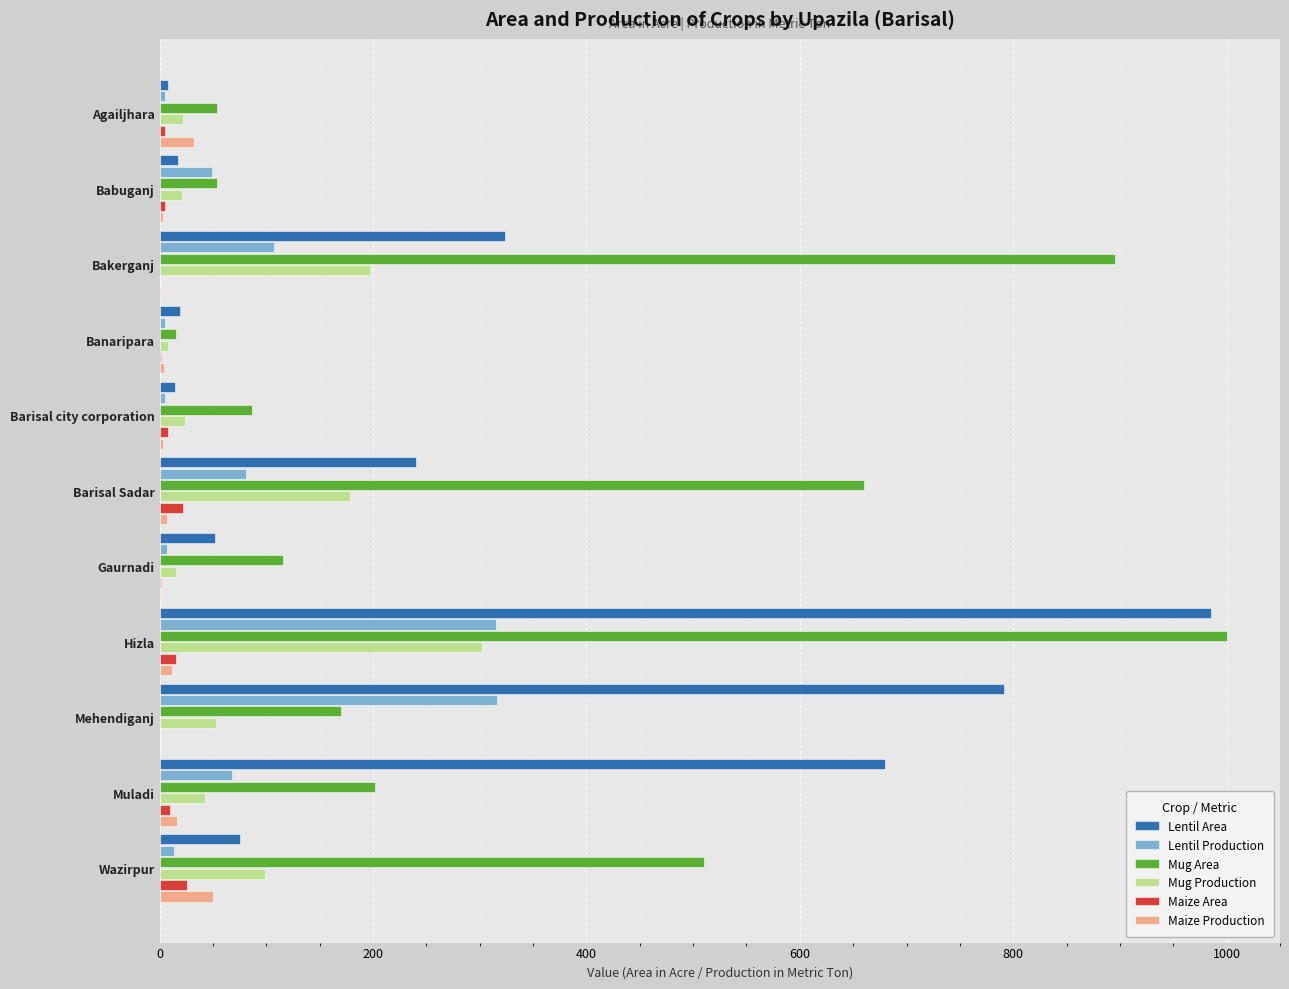

True or false: Lentil Area has a value of 75.0 at Wazirpur.

True